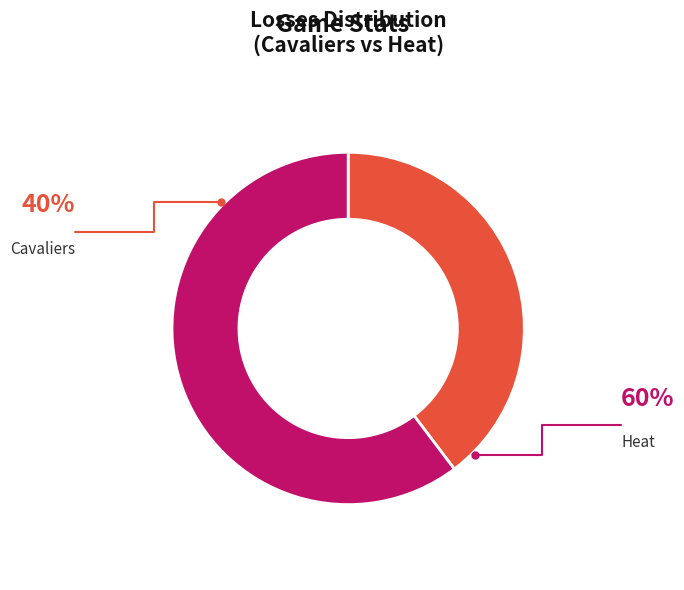

Combined, do Heat and Cavaliers account for over 50%?

Yes